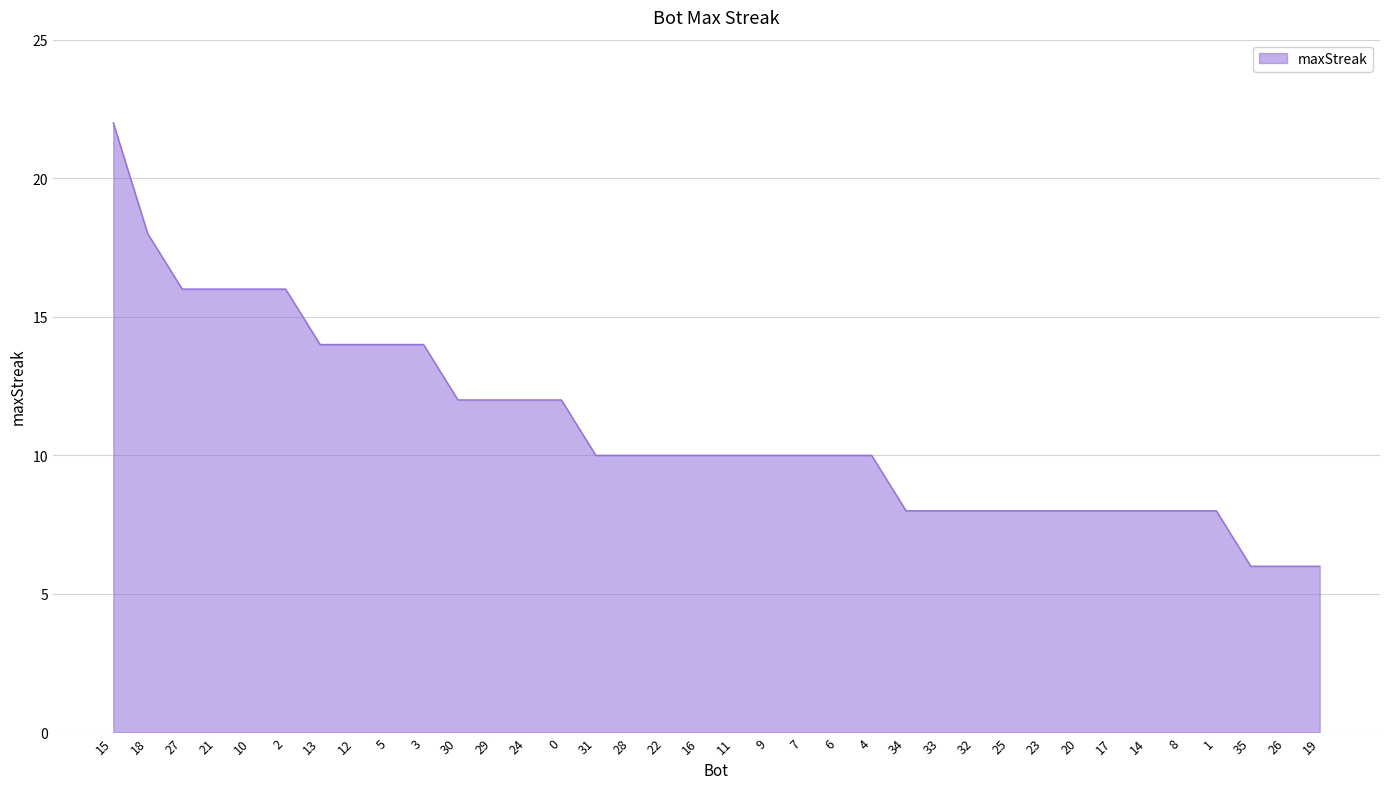

Reading left to right, transcribe all the data shown in this chart.

22	18	16	16	16	16	14	14	14	14	12	12	12	12	10	10	10	10	10	10	10	10	10	8	8	8	8	8	8	8	8	8	8	6	6	6